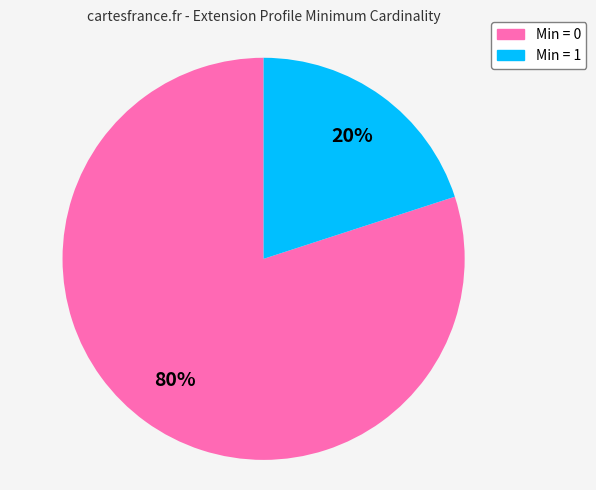

To the nearest percent, what is the average slice percentage?

50%